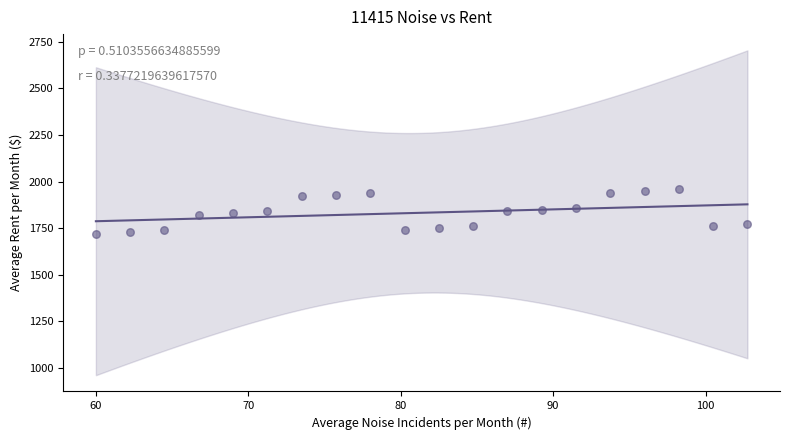

What is the range of Y values (max minus min)?

240